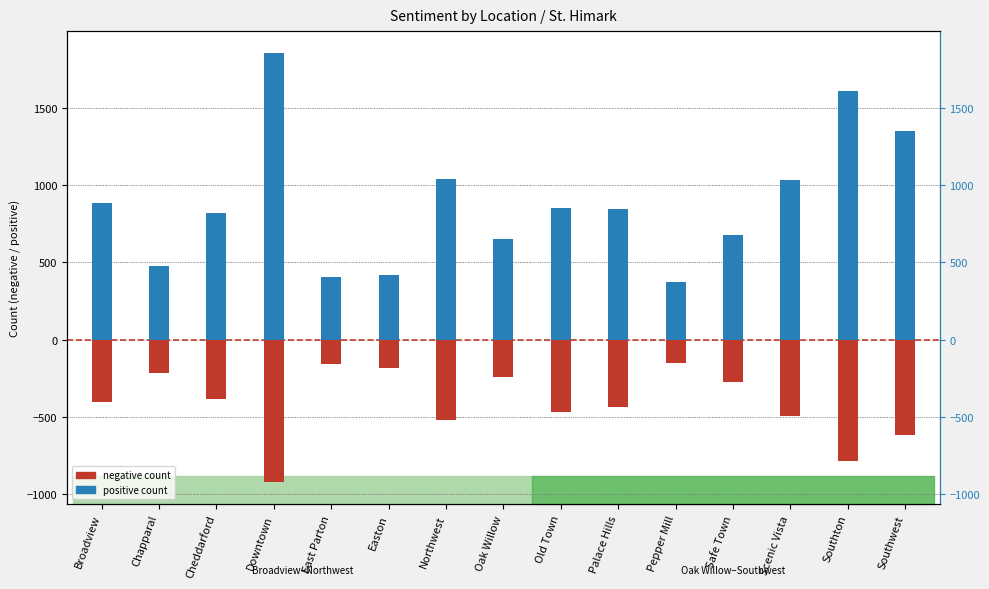

What is the label of the 2nd bar from the left?

Chapparal